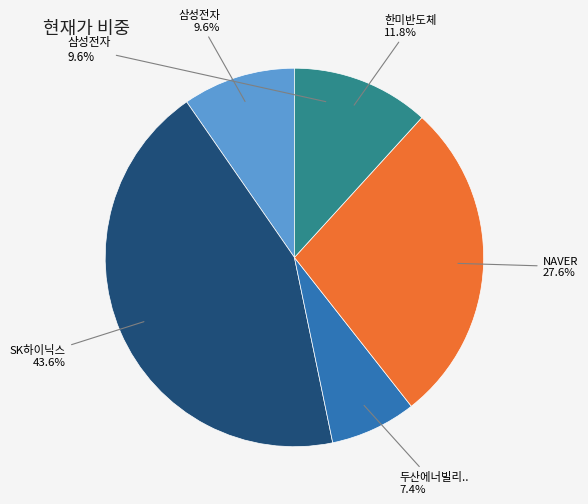

To the nearest percent, what is the difference between the 두산에너빌리.. and SK하이닉스 slice percentages?

36%